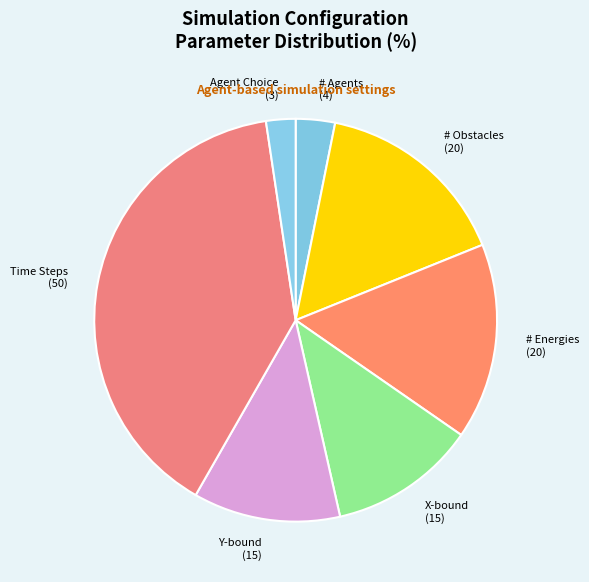

Count the number of slices in the pie.

7